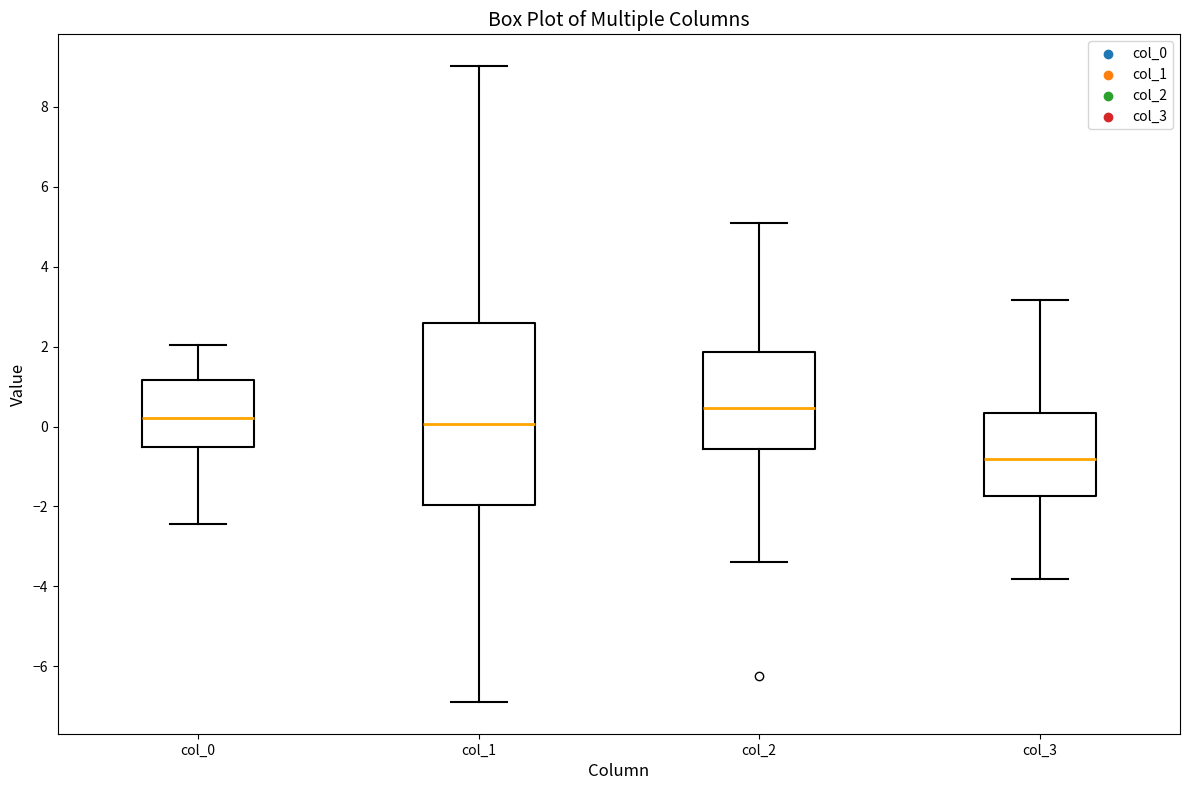

Where does the lower whisker of the box for col_3 end on the y-axis? The values are not printed on the chart, so give them approximately, as read against the axis.

-3.8